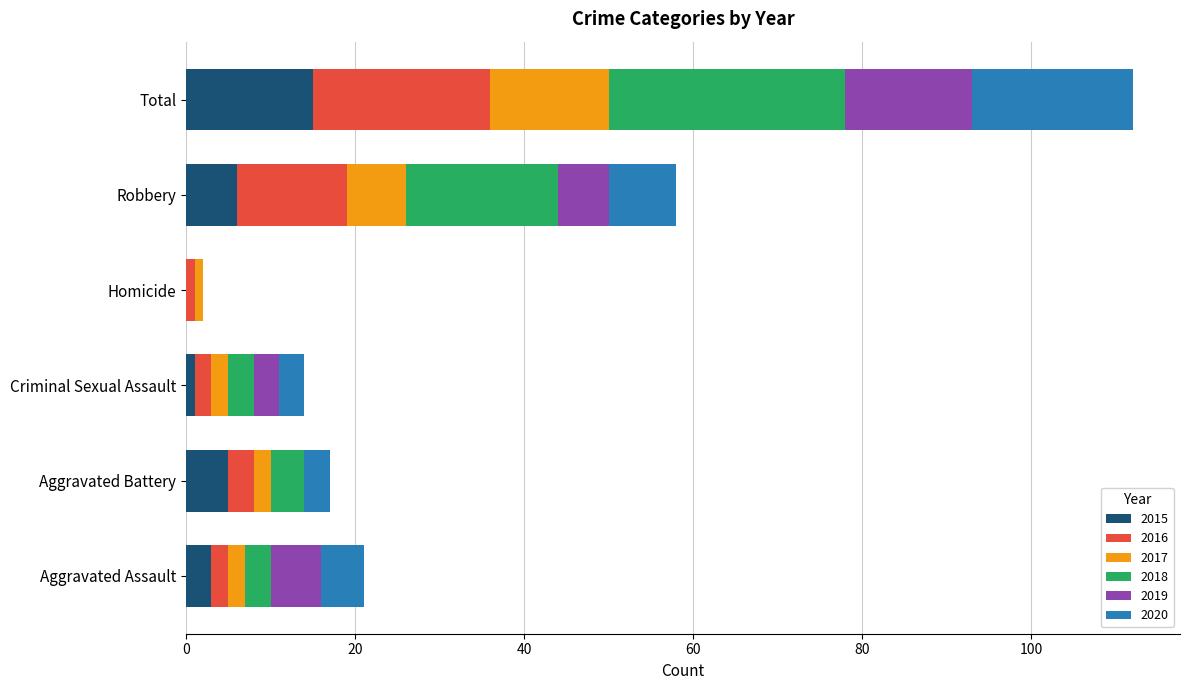

What is the maximum value for 2015?

15